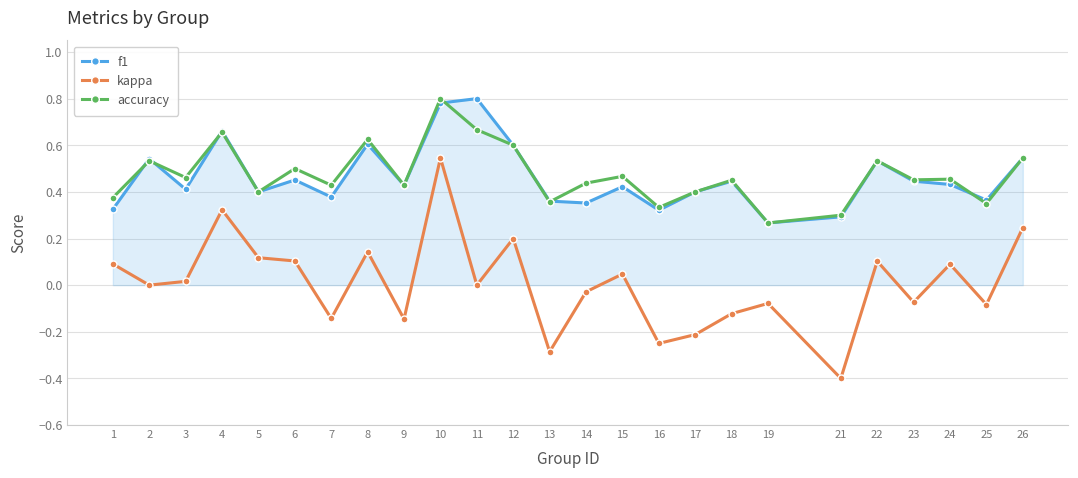

Which series changed the most between 11 and 21?

f1